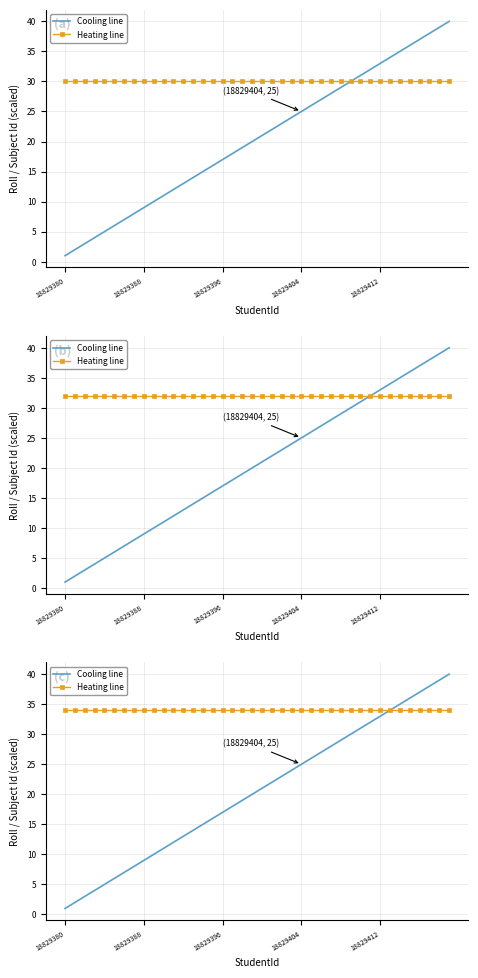

True or false: Heating line has a value of 34 at 18.

True